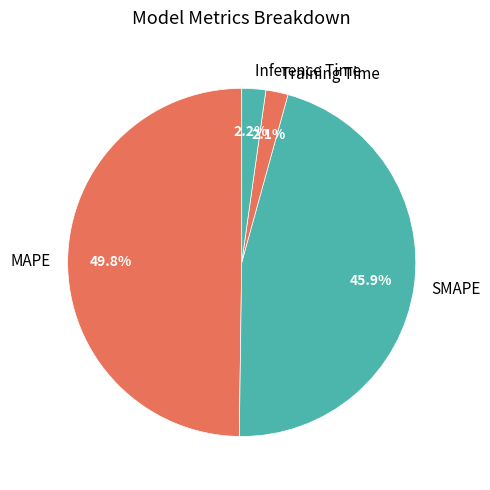

How many slices are in this pie chart?

4